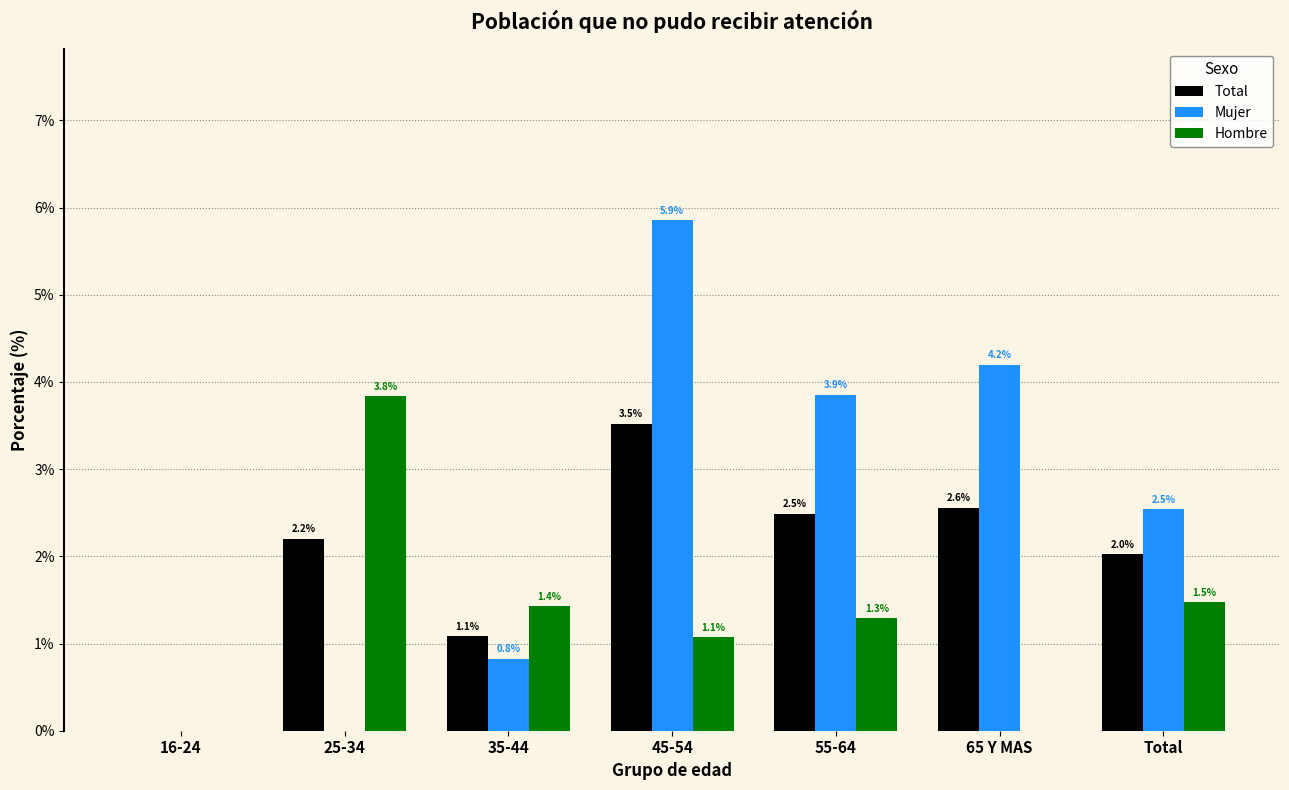

Does the chart contain stacked bars?

No